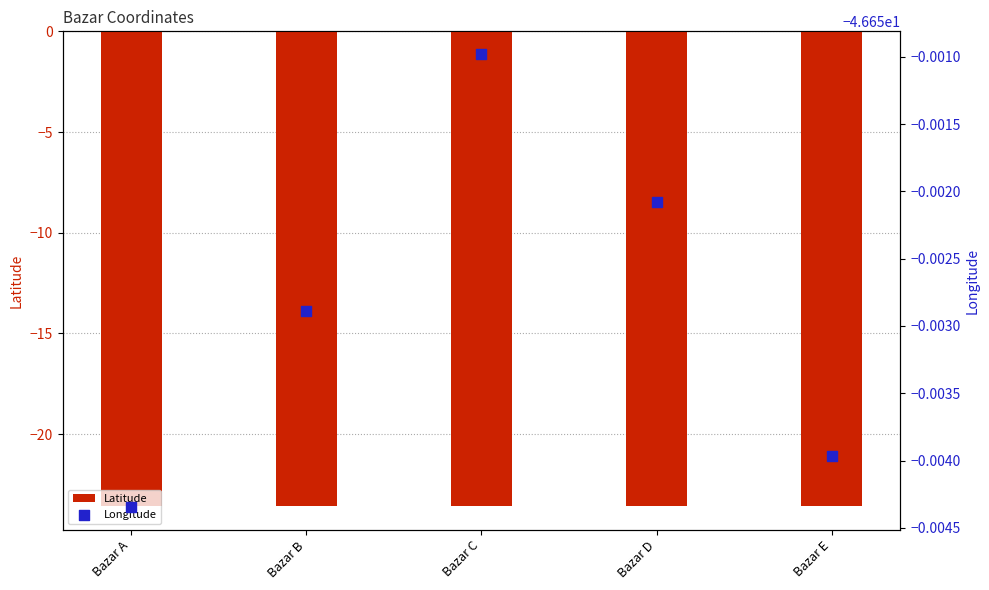

Is the value of Latitude at Bazar E greater than the value of Longitude at Bazar E?

Yes